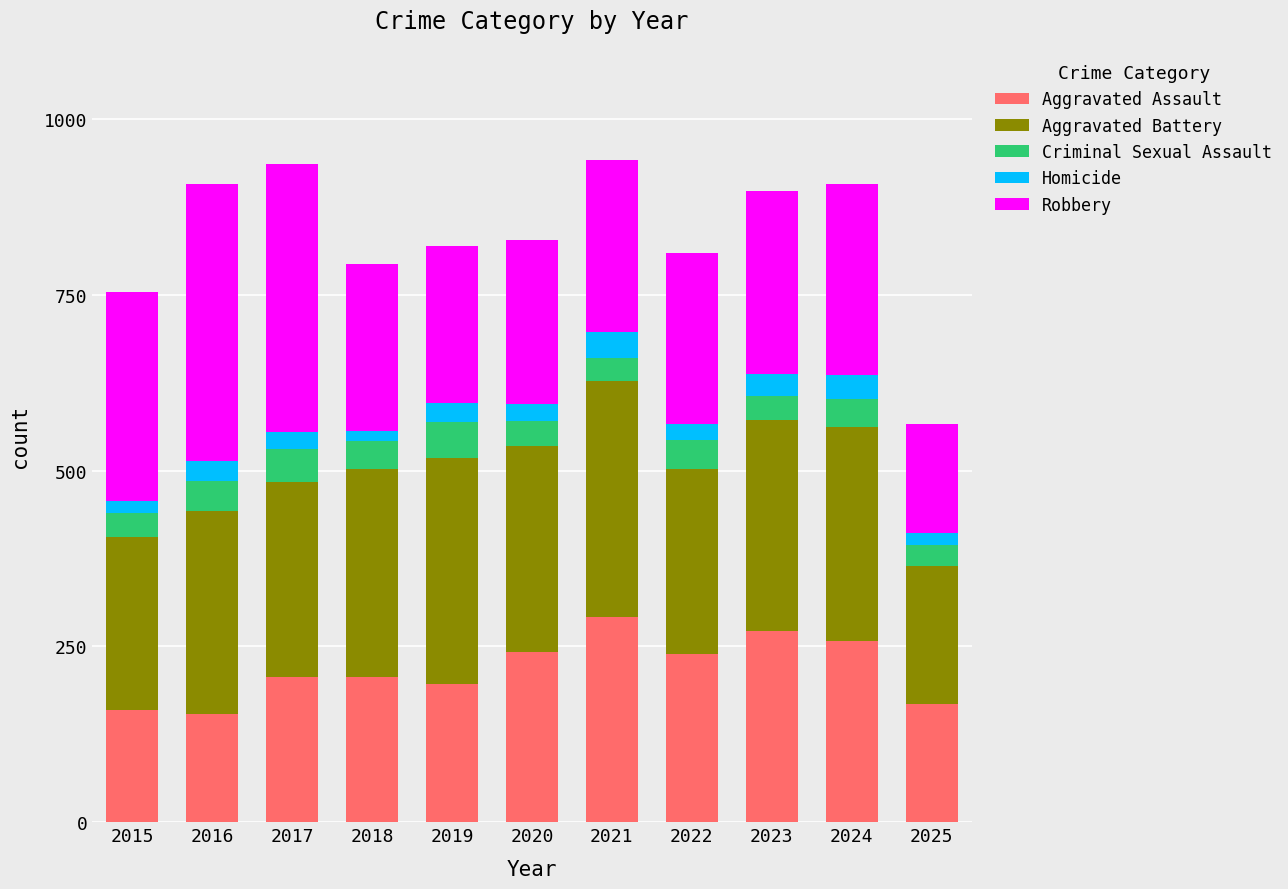

The Aggravated Assault series shows 206 at 2018. True or false?

True